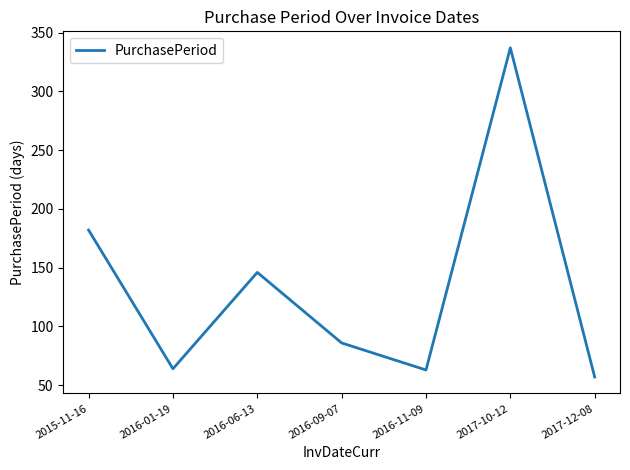

True or false: the data shows 105 at 2017-10-12.

False